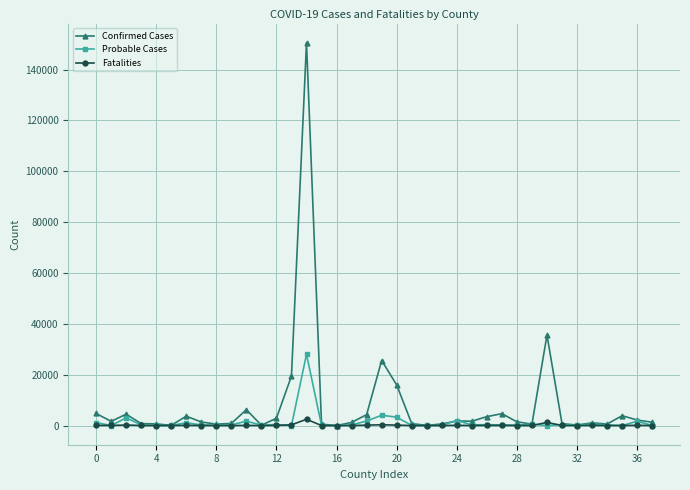

What is the maximum value shown in the chart?

150595